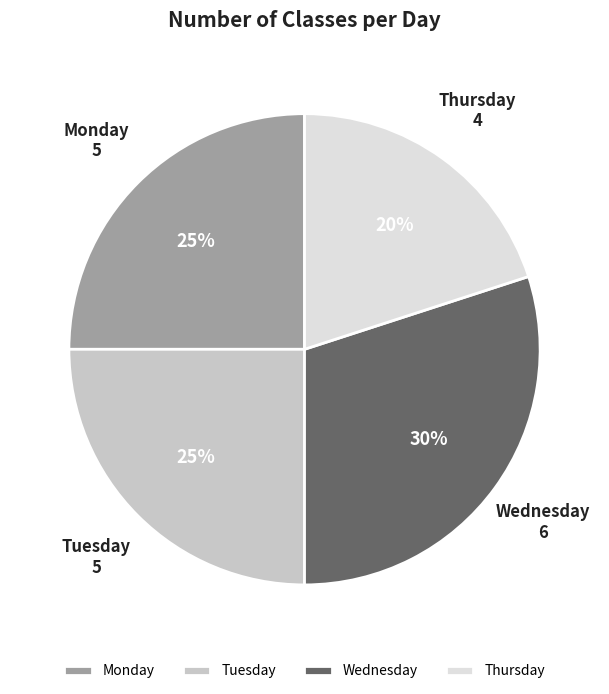

Does Monday account for over 50% of the chart?

No